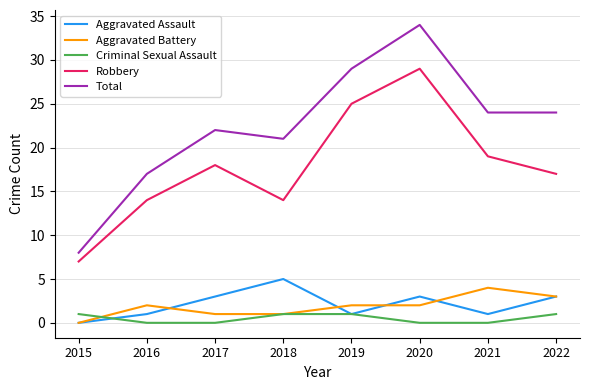

What is the total value across all series at 2022?

48